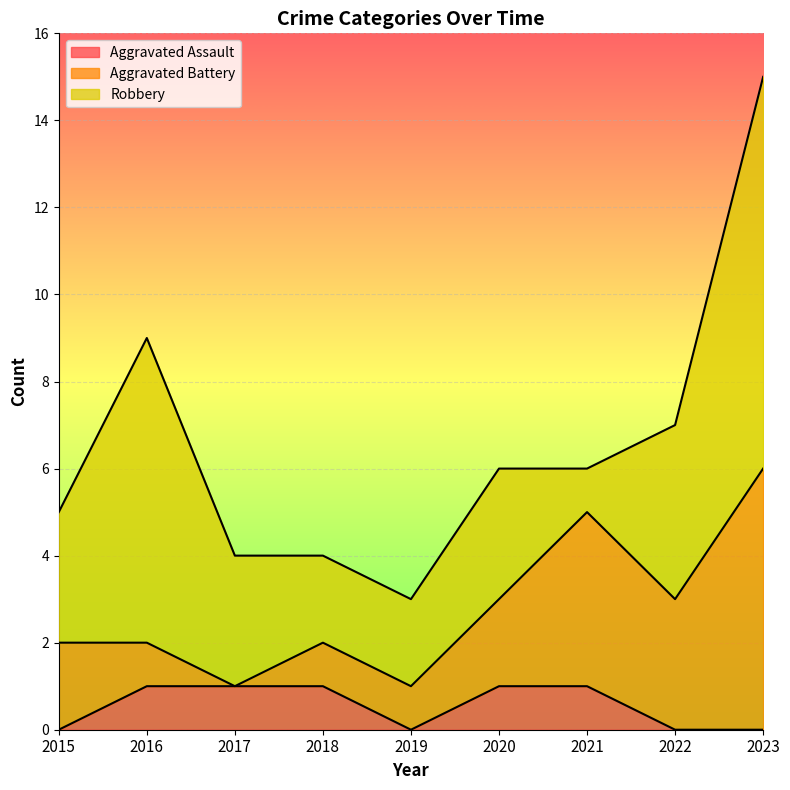

What is the average value of the Robbery series?

4